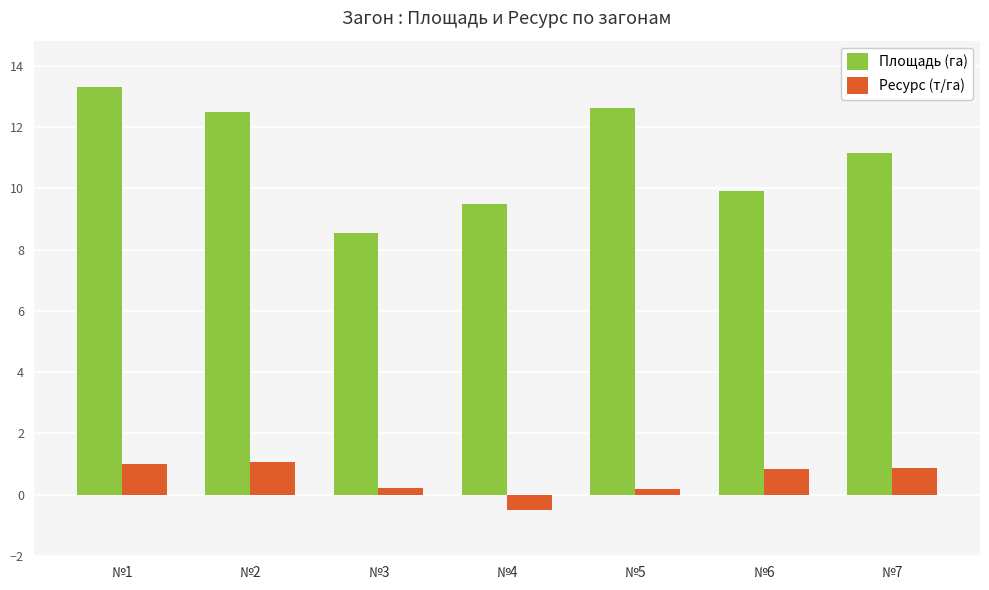

What are all the series names shown in the legend?

Площадь (га), Ресурс (т/га)